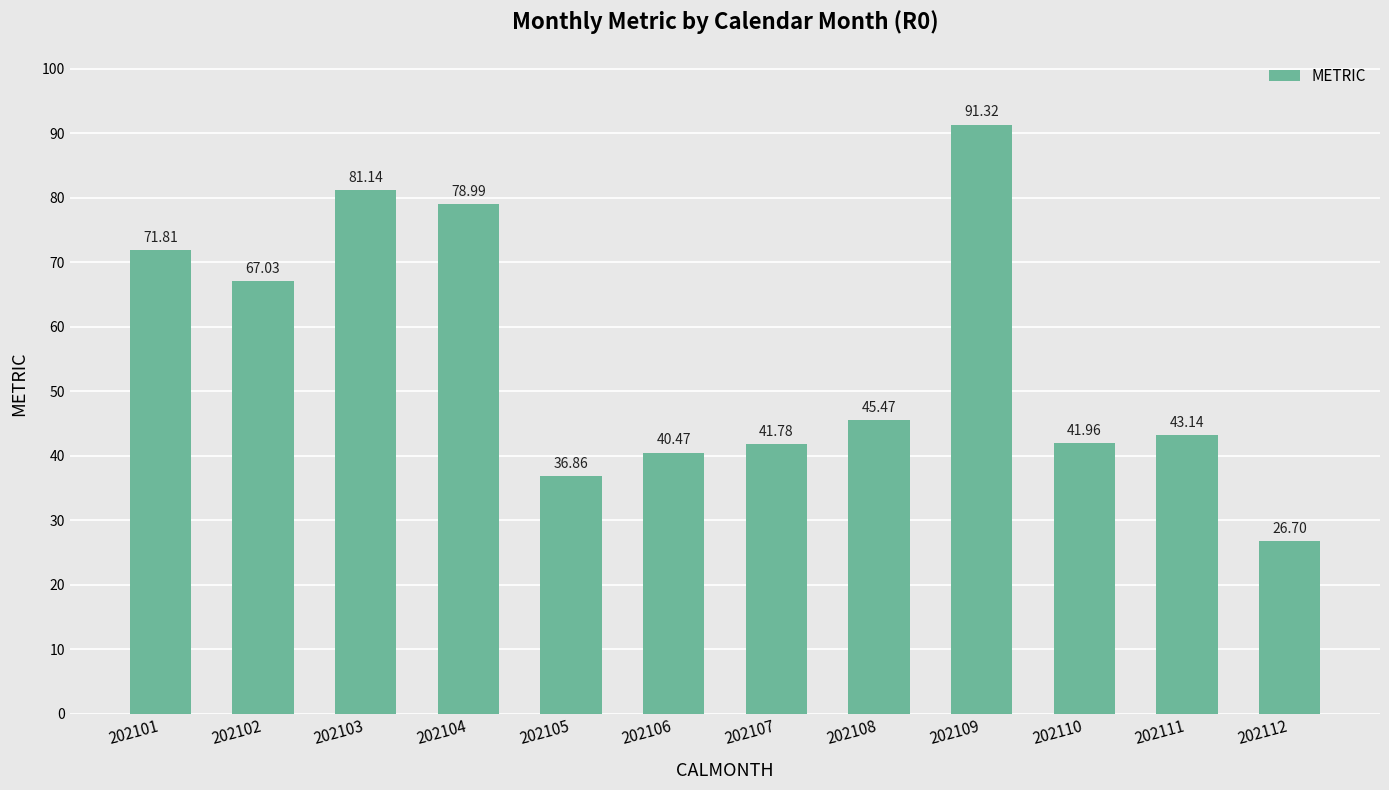

Reading left to right, transcribe all the data shown in this chart.

202101=71.8	202102=67.0	202103=81.1	202104=79.0	202105=36.9	202106=40.5	202107=41.8	202108=45.5	202109=91.3	202110=42.0	202111=43.1	202112=26.7